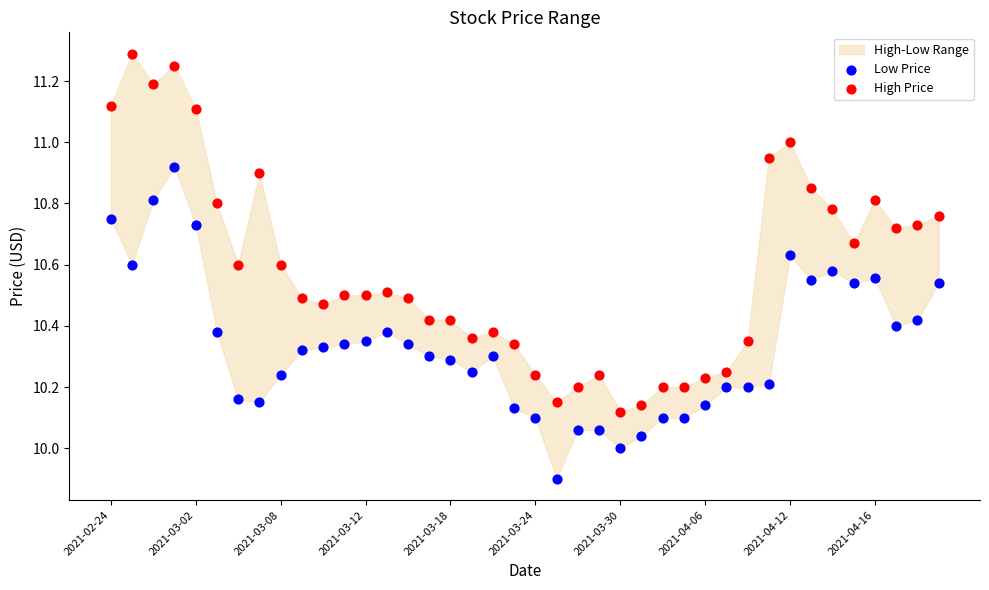

Across all data points, what is the range of Y values (max minus min)?

1.4